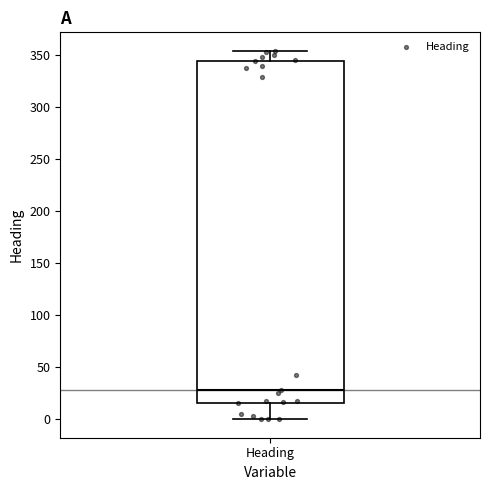

Where is the upper edge of the box for Heading on the y-axis? The values are not printed on the chart, so give them approximately, as read against the axis.

345